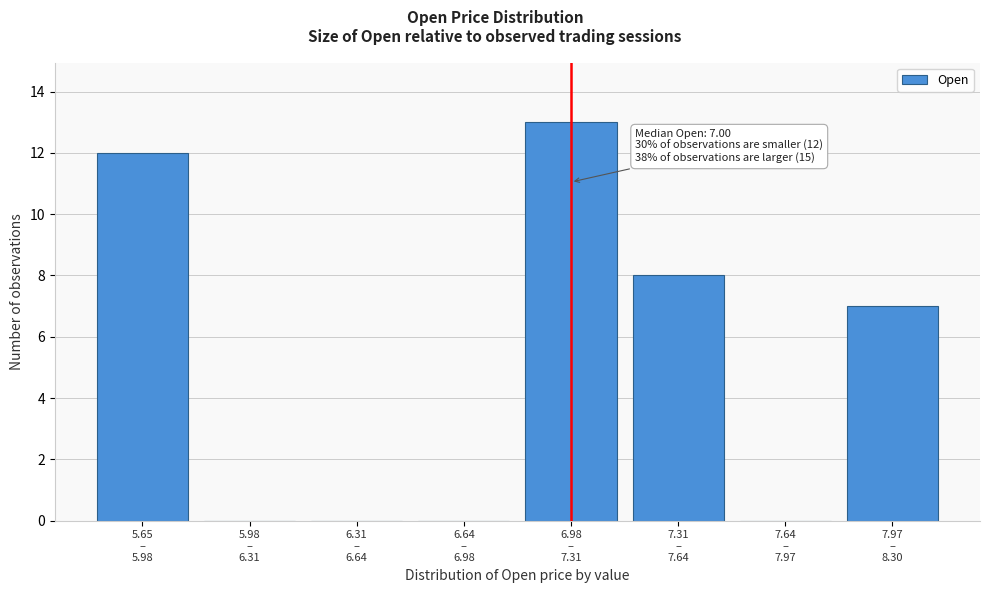

What is the sum of all values?

40